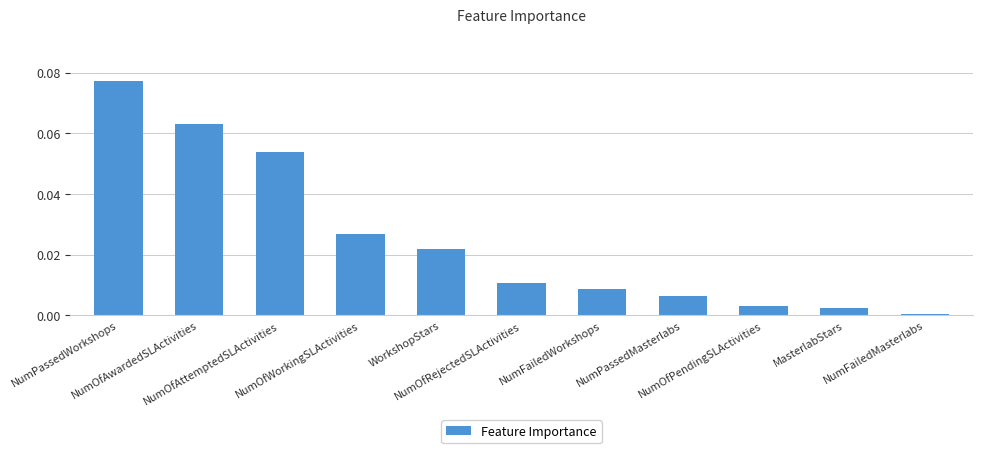

Is it true that the value at NumFailedMasterlabs is 0.0?

True